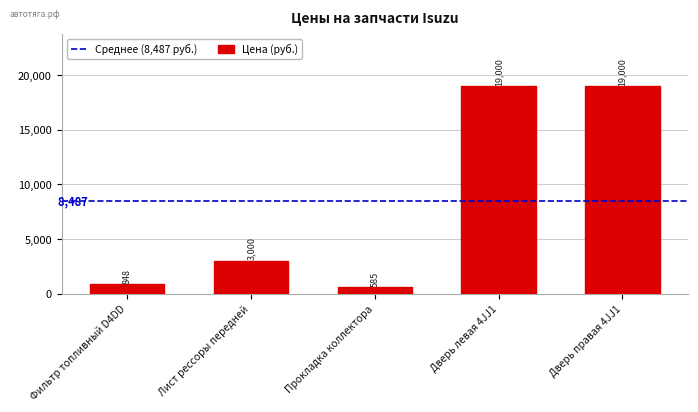

Reading left to right, what are all the values shown in this chart?

Фильтр топливный D4DD=848	Лист рессоры передней=3000	Прокладка коллектора=585	Дверь левая 4JJ1=19000	Дверь правая 4JJ1=19000